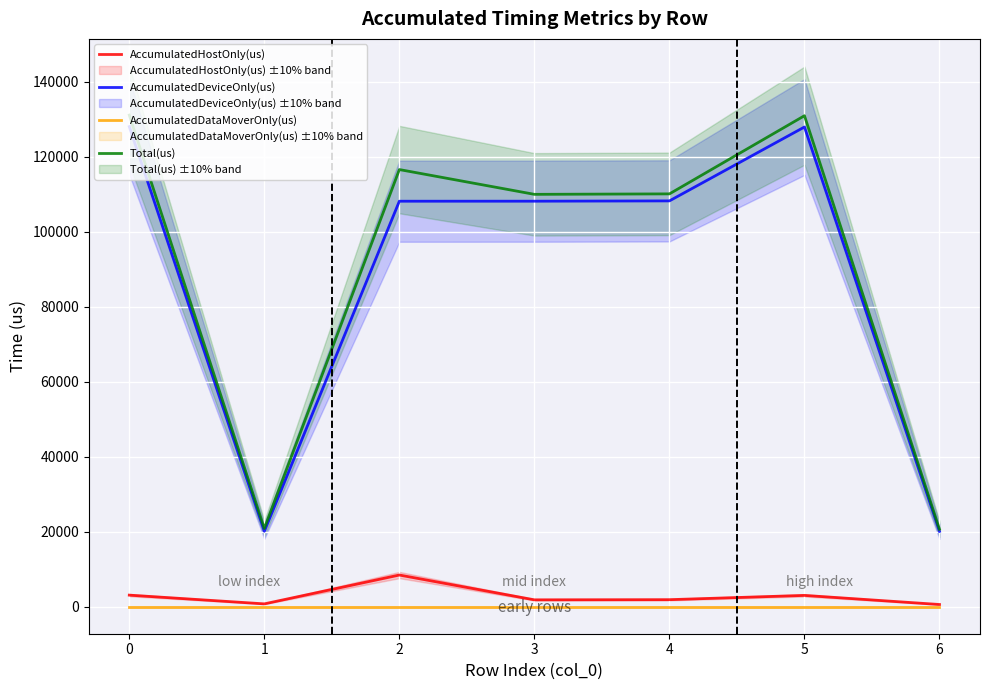

List the series in order of their peak value, highest first.

Total(us), AccumulatedDeviceOnly(us), AccumulatedHostOnly(us), AccumulatedDataMoverOnly(us)